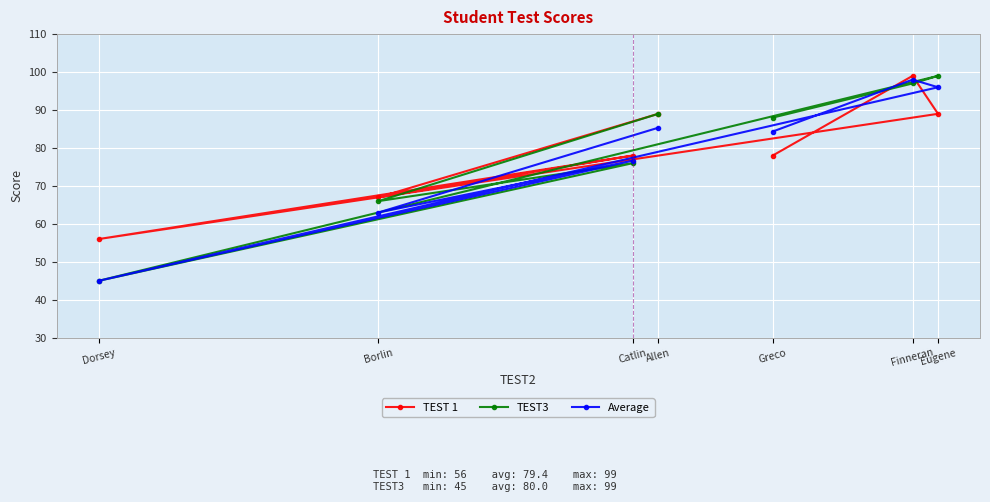

Is the value of TEST3 at Catlin greater than the value of Average at Finneran?

No